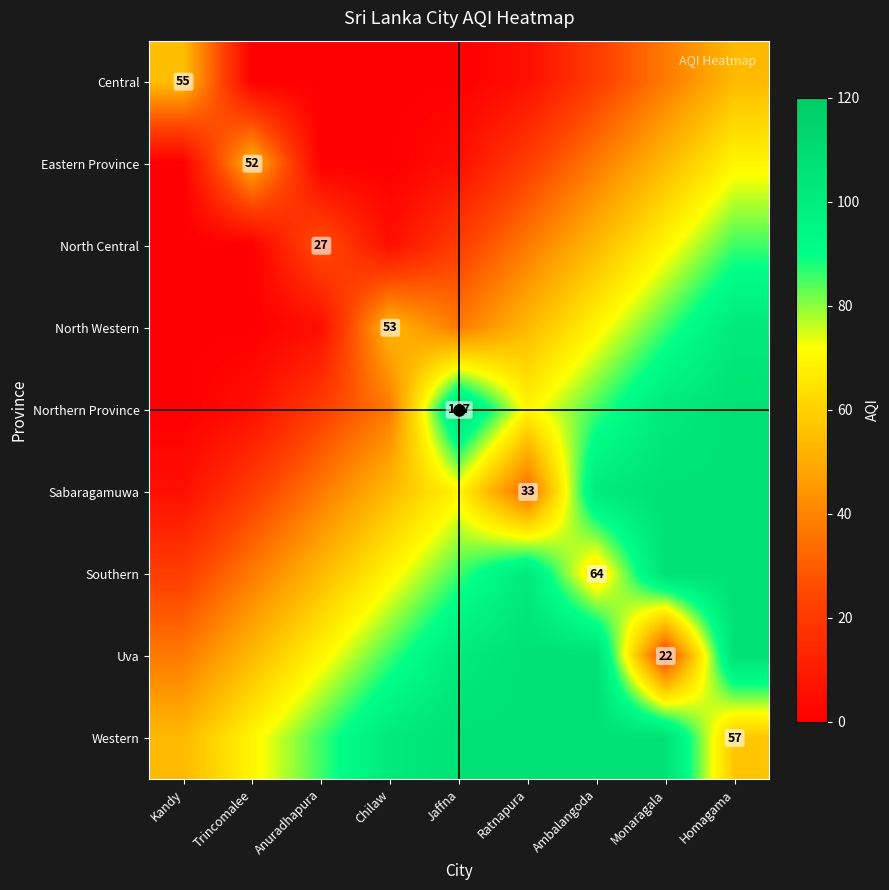

What is the sum of all Northern Province values?

535.0